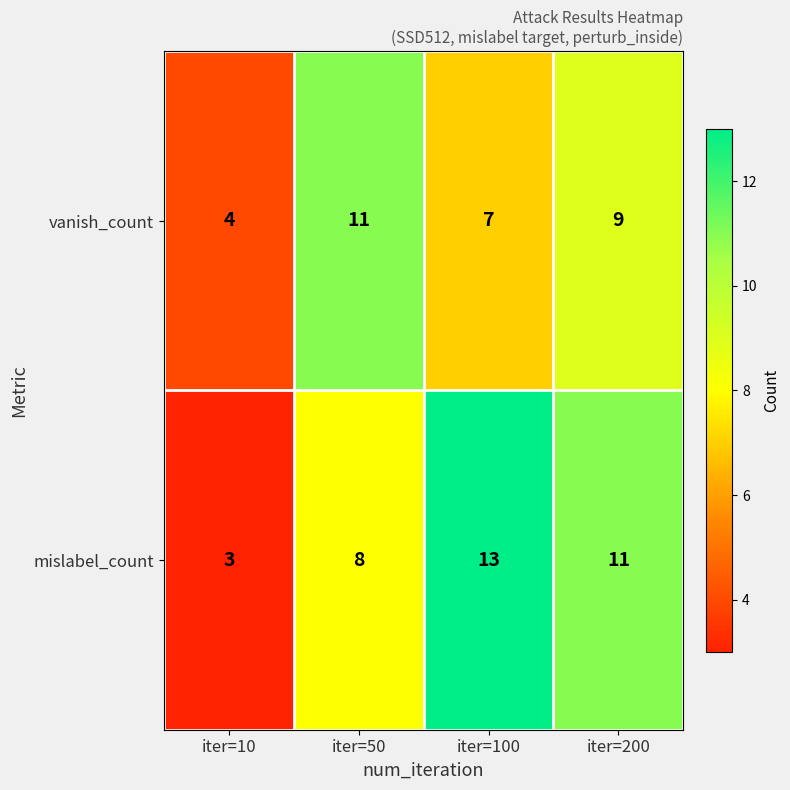

Rank the series by their average value, from lowest to highest.

vanish_count, mislabel_count